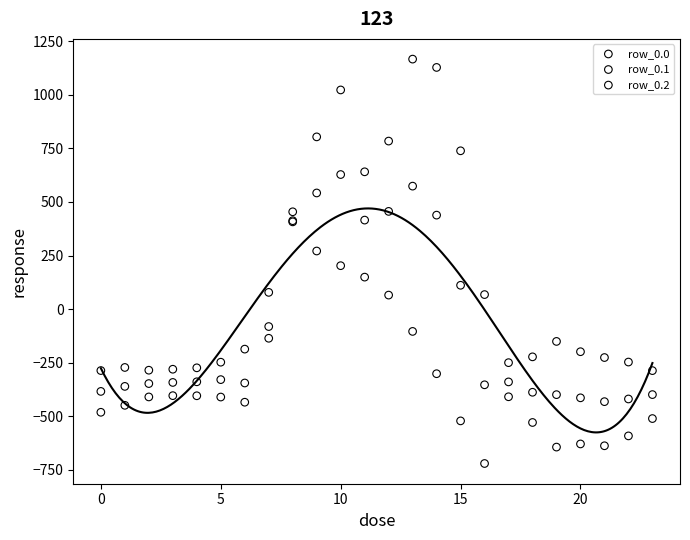

What are all the series names shown in the legend?

row_0.0, row_0.1, row_0.2